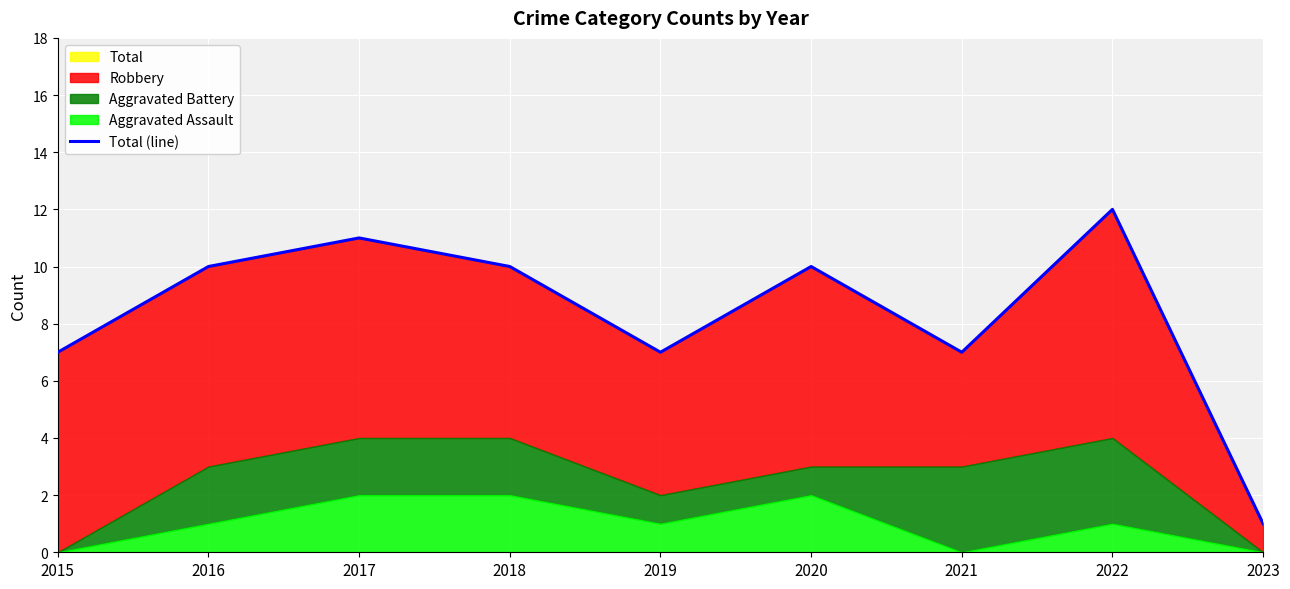

What is the value of the 8th point from the left?

12